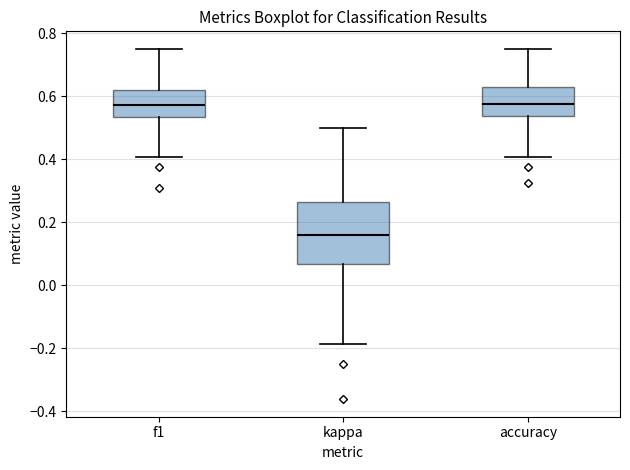

Reading left to right, transcribe this box plot: for each box, give where its median line is, the range the box spans, and where its two whiskers end, as read against the y-axis. The values are not printed on the chart, so give them approximately, as read against the axis.

f1: median 0.58, box 0.54 to 0.62, whiskers 0.40 to 0.76
kappa: median 0.16, box 0.06 to 0.26, whiskers -0.18 to 0.50
accuracy: median 0.58, box 0.54 to 0.62, whiskers 0.40 to 0.76